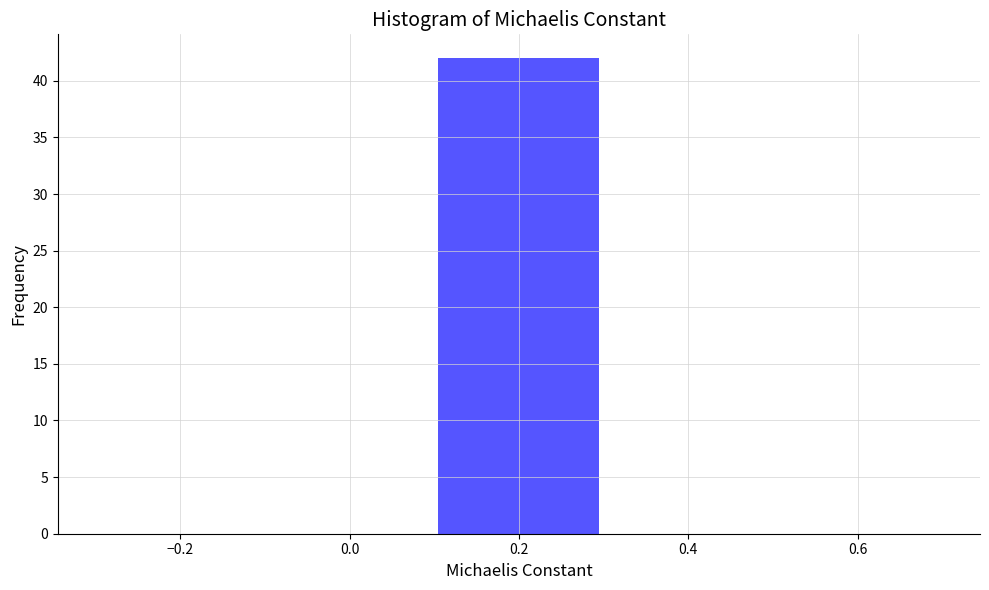

Over which range of the x-axis is the bar tallest?

0.1 to 0.3